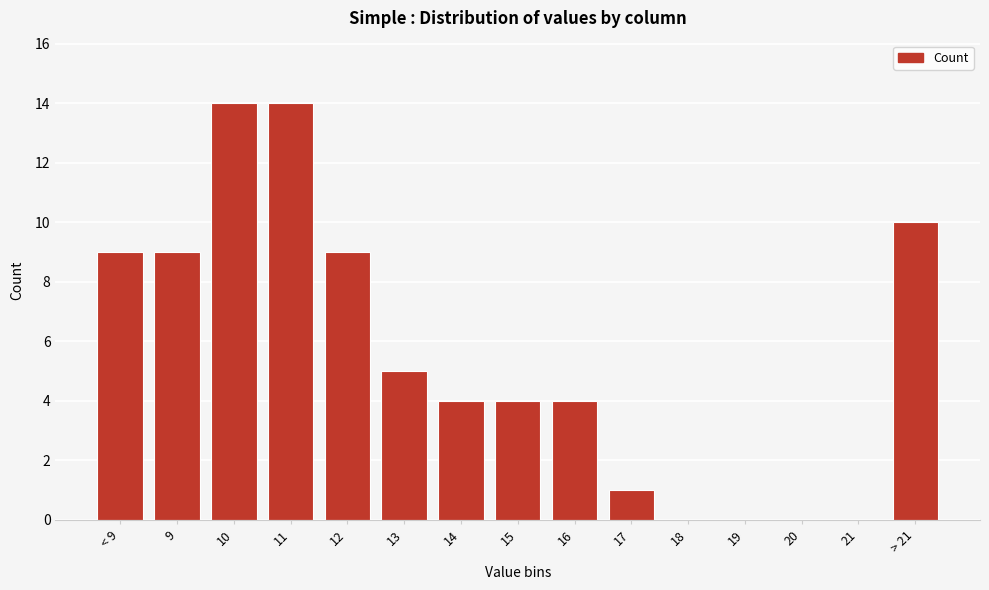

Reading right to left, extract all data points from this chart.

> 21=10	21=0	20=0	19=0	18=0	17=1	16=4	15=4	14=4	13=5	12=9	11=14	10=14	9=9	< 9=9